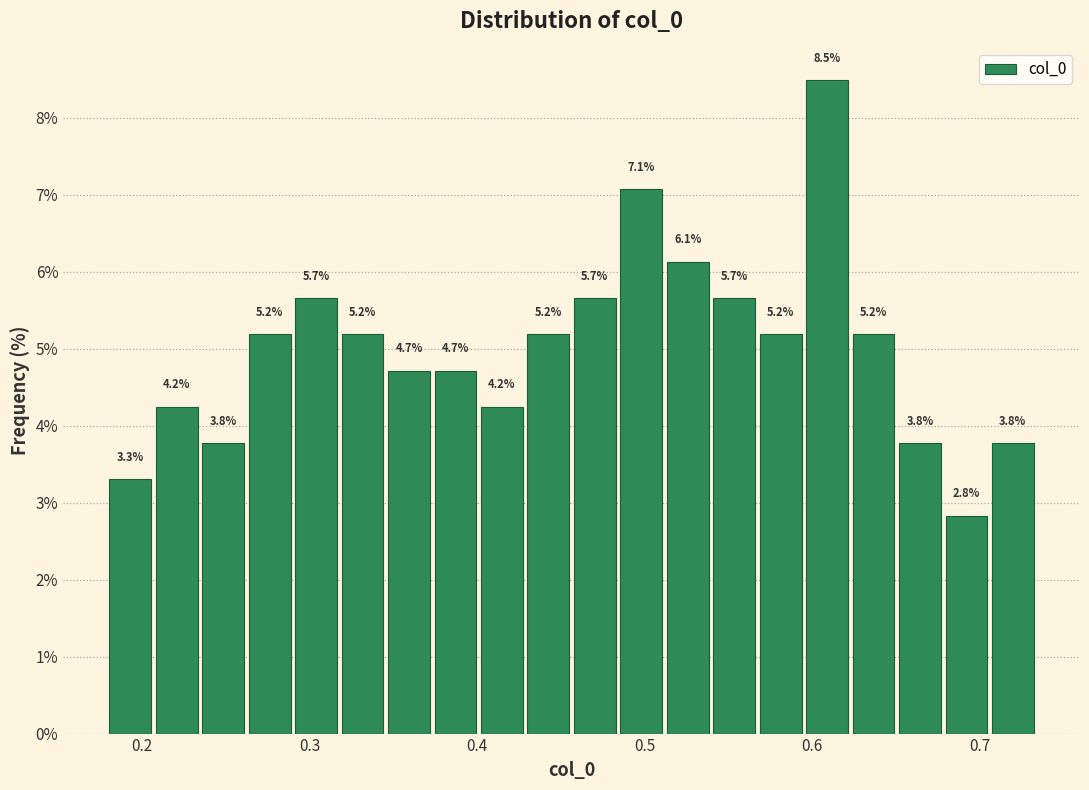

Read against the x-axis, roughly where is the centre of the tallest bar?

0.61